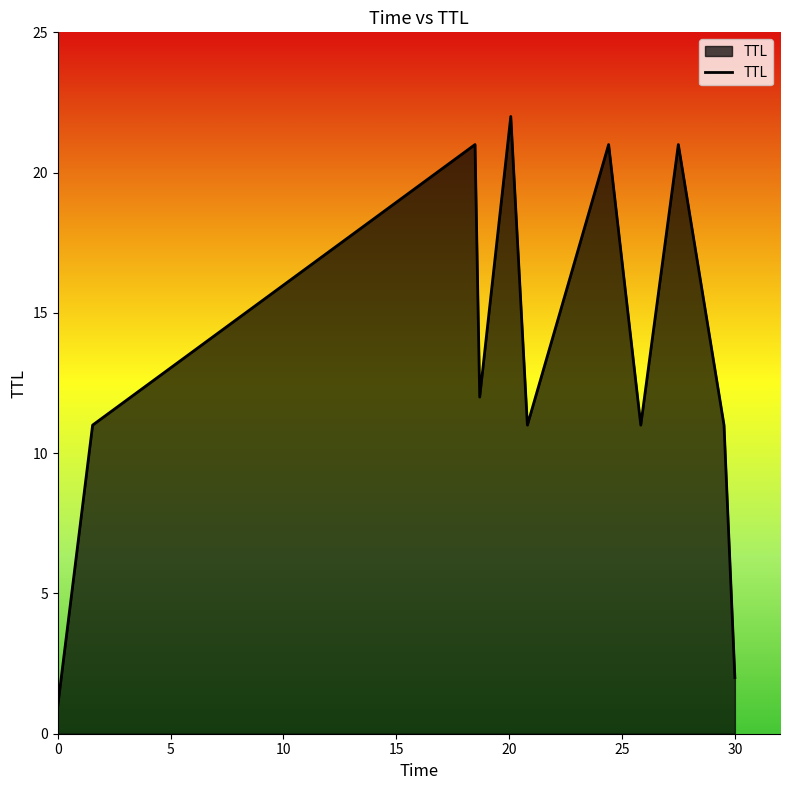

What is the greatest value displayed?

22